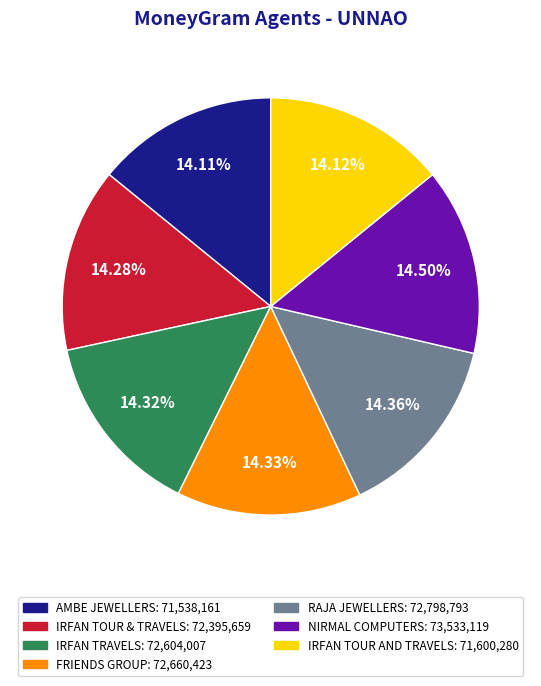

To the nearest percent, what percentage of the pie is AMBE JEWELLERS?

14%